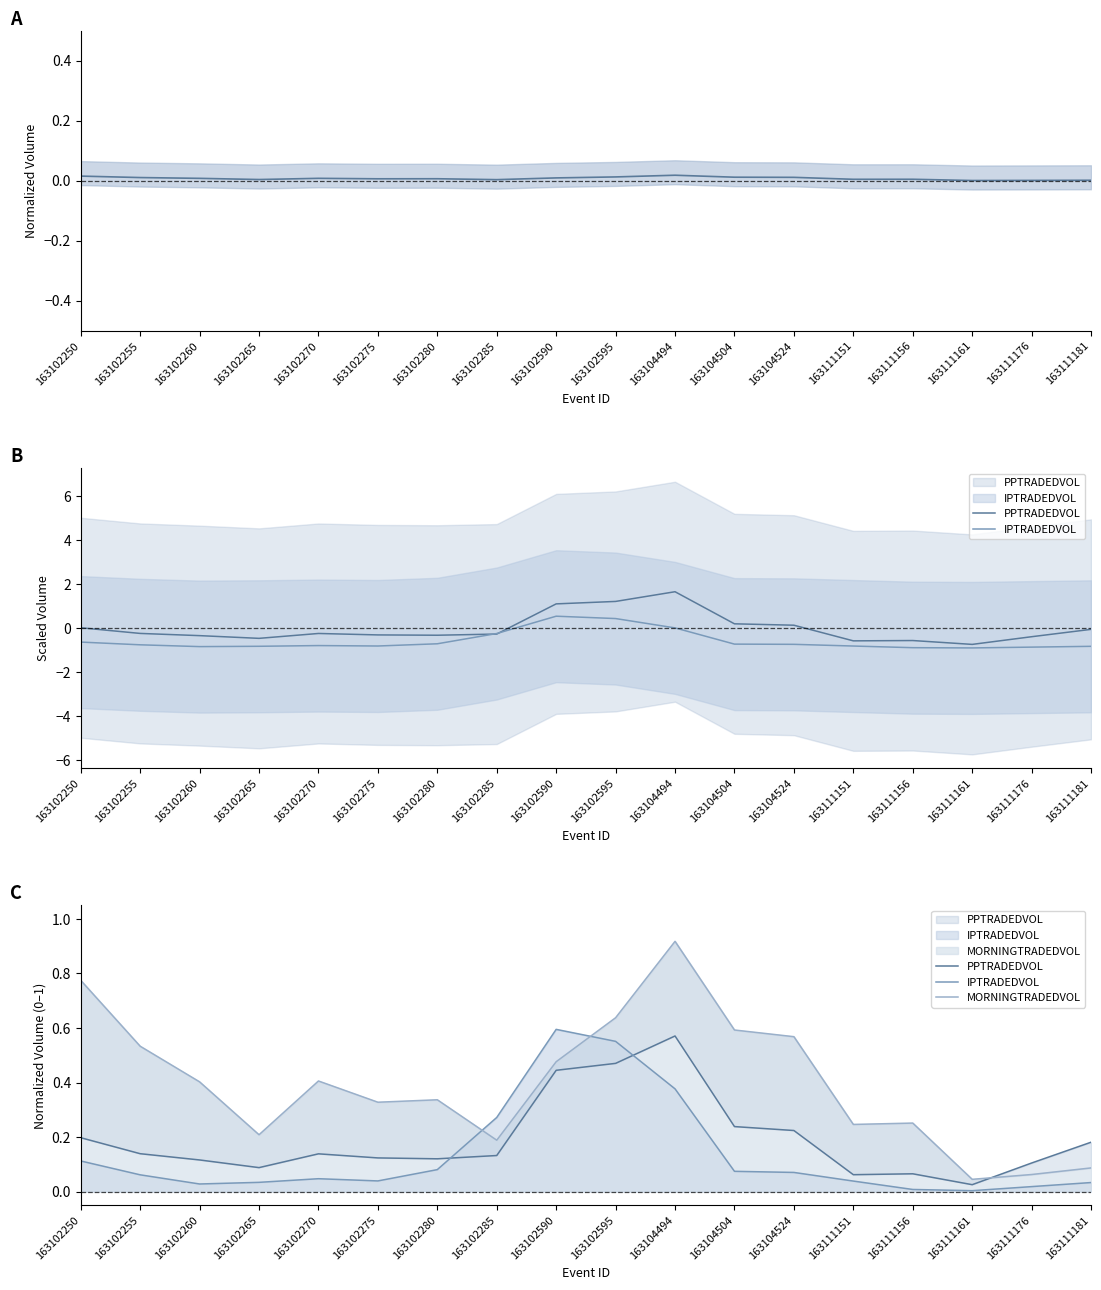

At 163104524, list the series in order from largest to smallest.

MORNINGTRADEDVOL, PPTRADEDVOL, IPTRADEDVOL